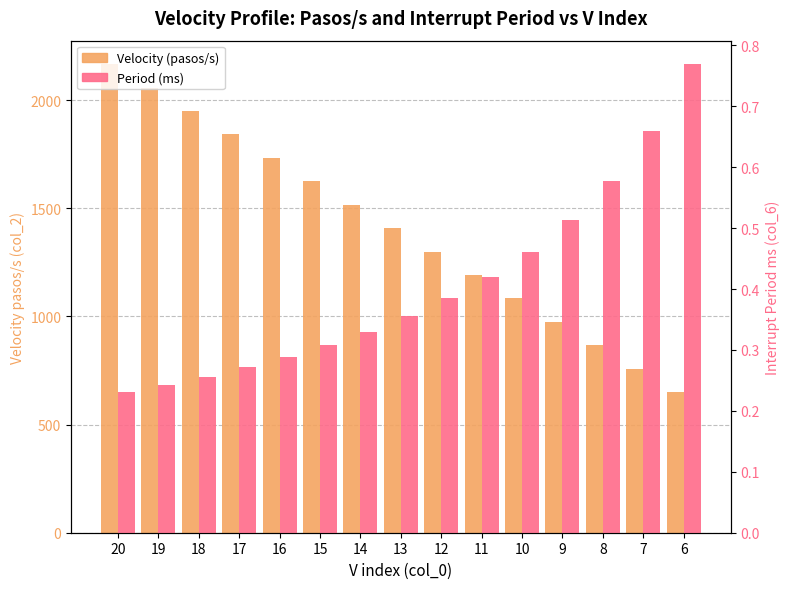

Reading left to right, transcribe all the data shown in this chart.

Velocity (pasos/s): 20=2166.7	19=2058.3	18=1950.0	17=1841.7	16=1733.3	15=1625.0	14=1516.7	13=1408.3	12=1300.0	11=1191.7	10=1083.3	9=975.0	8=866.7	7=758.3	6=650.0
Period (ms): 20=0.2	19=0.2	18=0.3	17=0.3	16=0.3	15=0.3	14=0.3	13=0.4	12=0.4	11=0.4	10=0.5	9=0.5	8=0.6	7=0.7	6=0.8